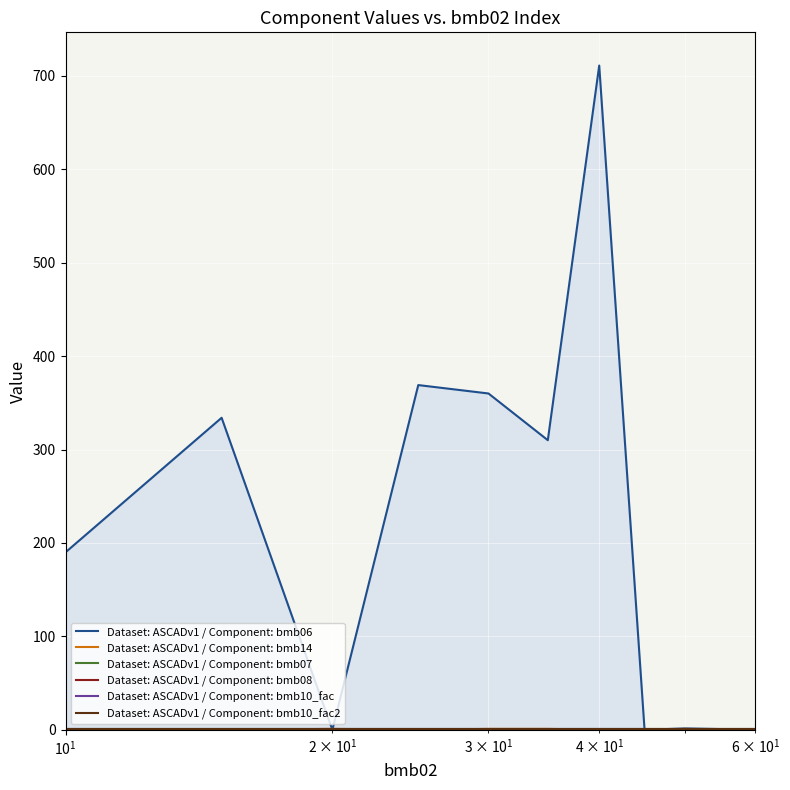

True or false: Dataset: ASCADv1 / Component: bmb10_fac2 and Dataset: ASCADv1 / Component: bmb08 intersect in this chart.

False